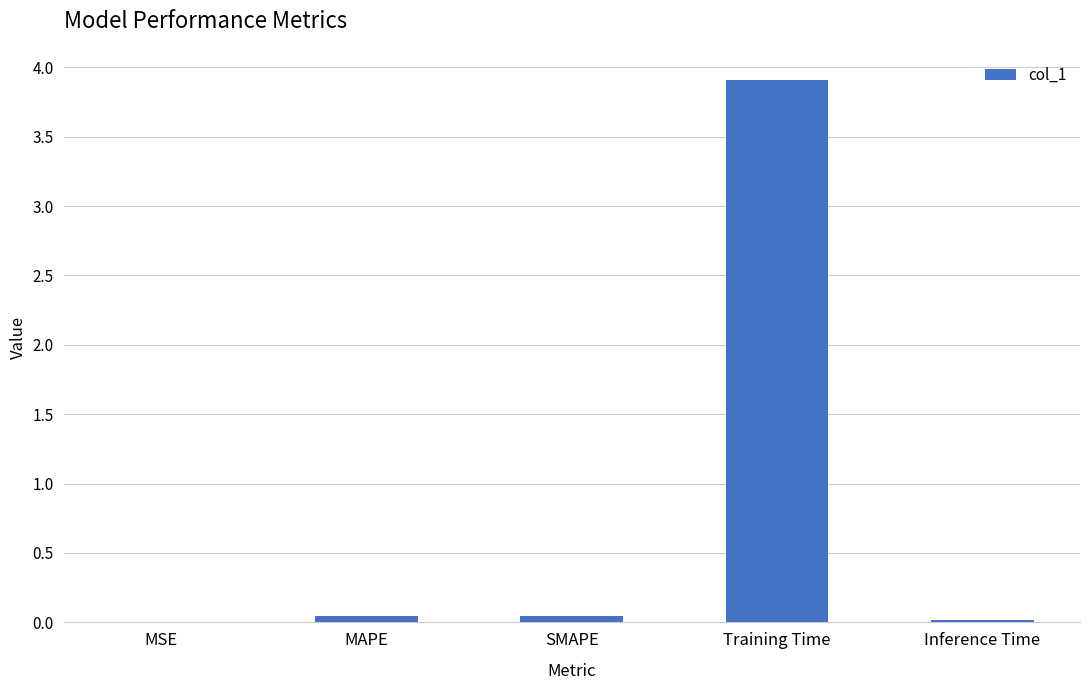

What is the approximate value at Training Time?

3.9